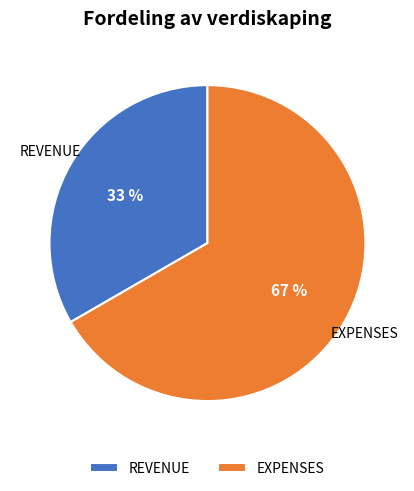

True or false: REVENUE accounts for 46% of the total.

False